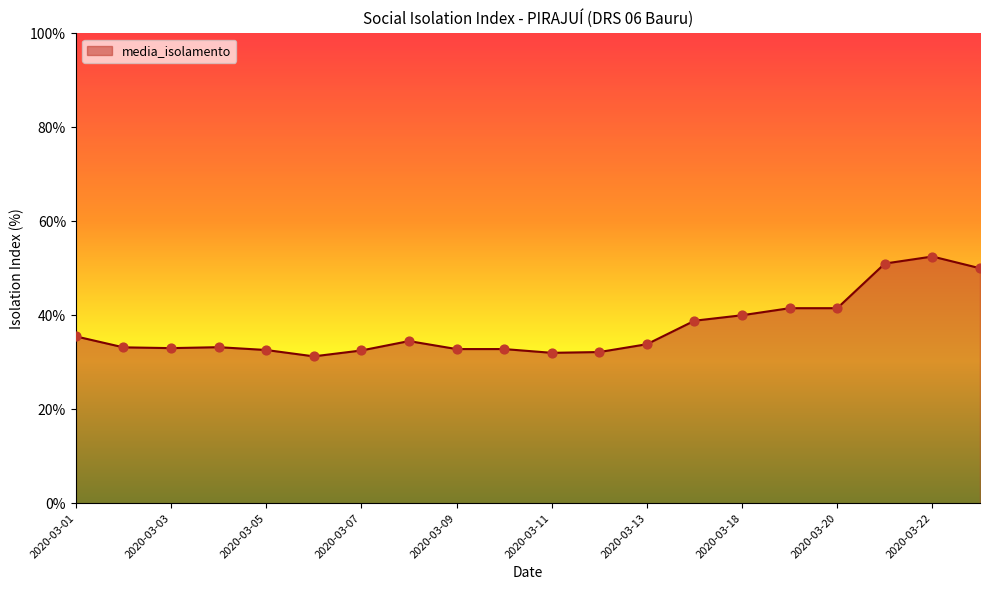

What is the maximum value shown in the chart?

52.5